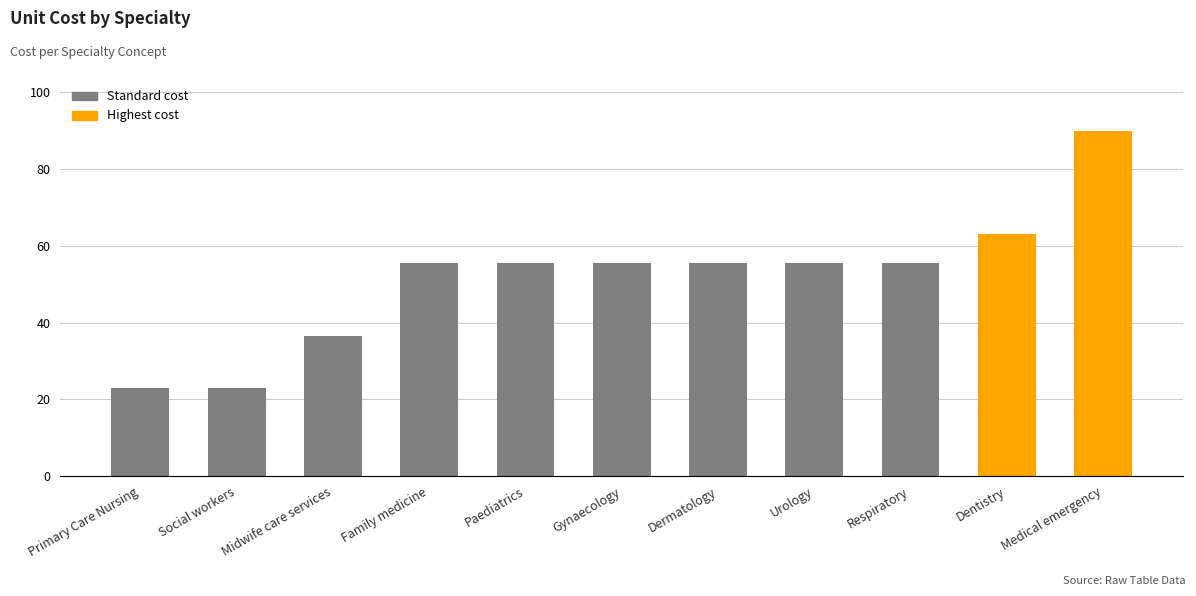

Reading right to left, what are all the values shown in this chart?

Medical emergency=90.0	Dentistry=63.0	Respiratory=55.5	Urology=55.5	Dermatology=55.5	Gynaecology=55.5	Paediatrics=55.5	Family medicine=55.5	Midwife care services=36.6	Social workers=23.0	Primary Care Nursing=23.0